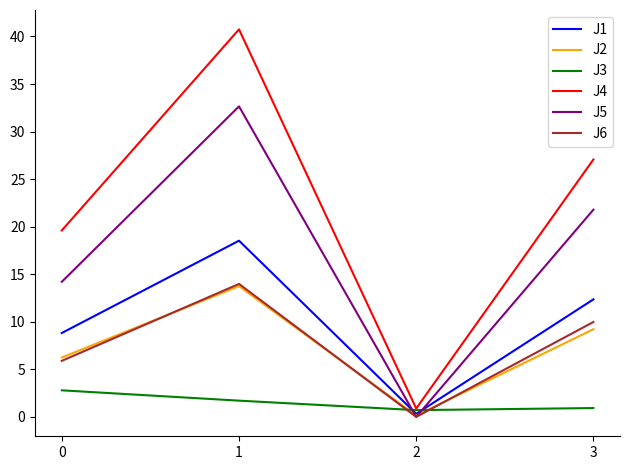

The value of J4 at 0 is 11.2. True or false?

False